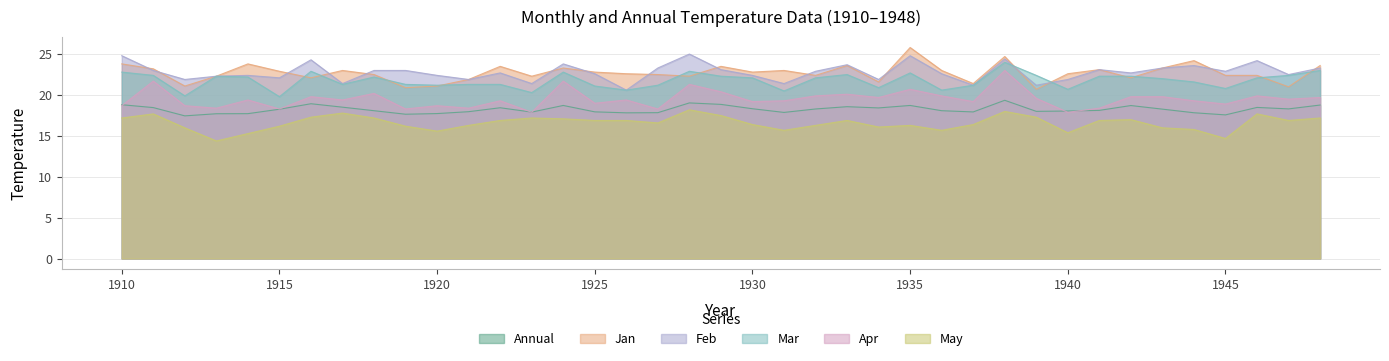

Where is Jan nearest to the value 23?

1941